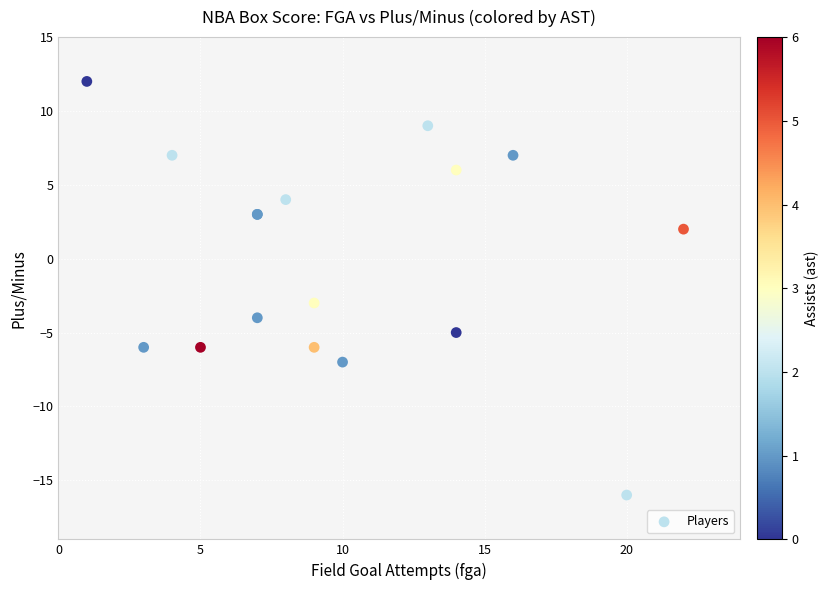

What Y value in the scatter plot is closest to -2?

-3